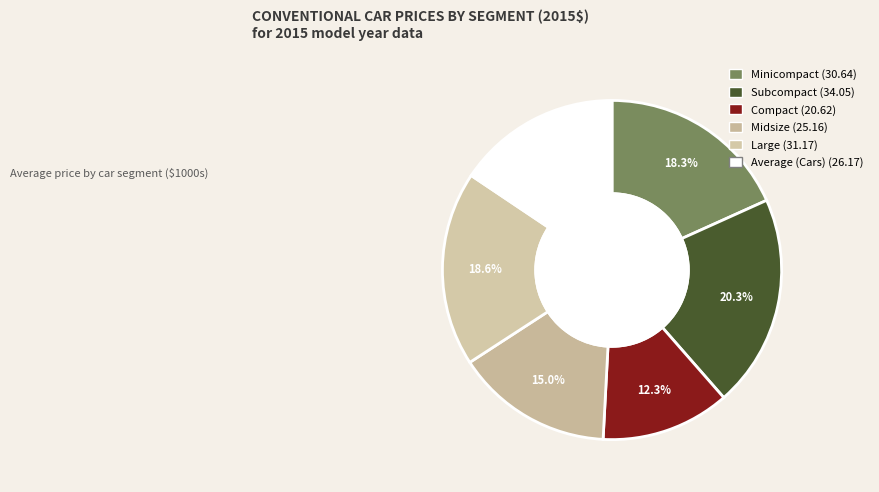

What percentage is the Midsize slice, to the nearest percent?

15%